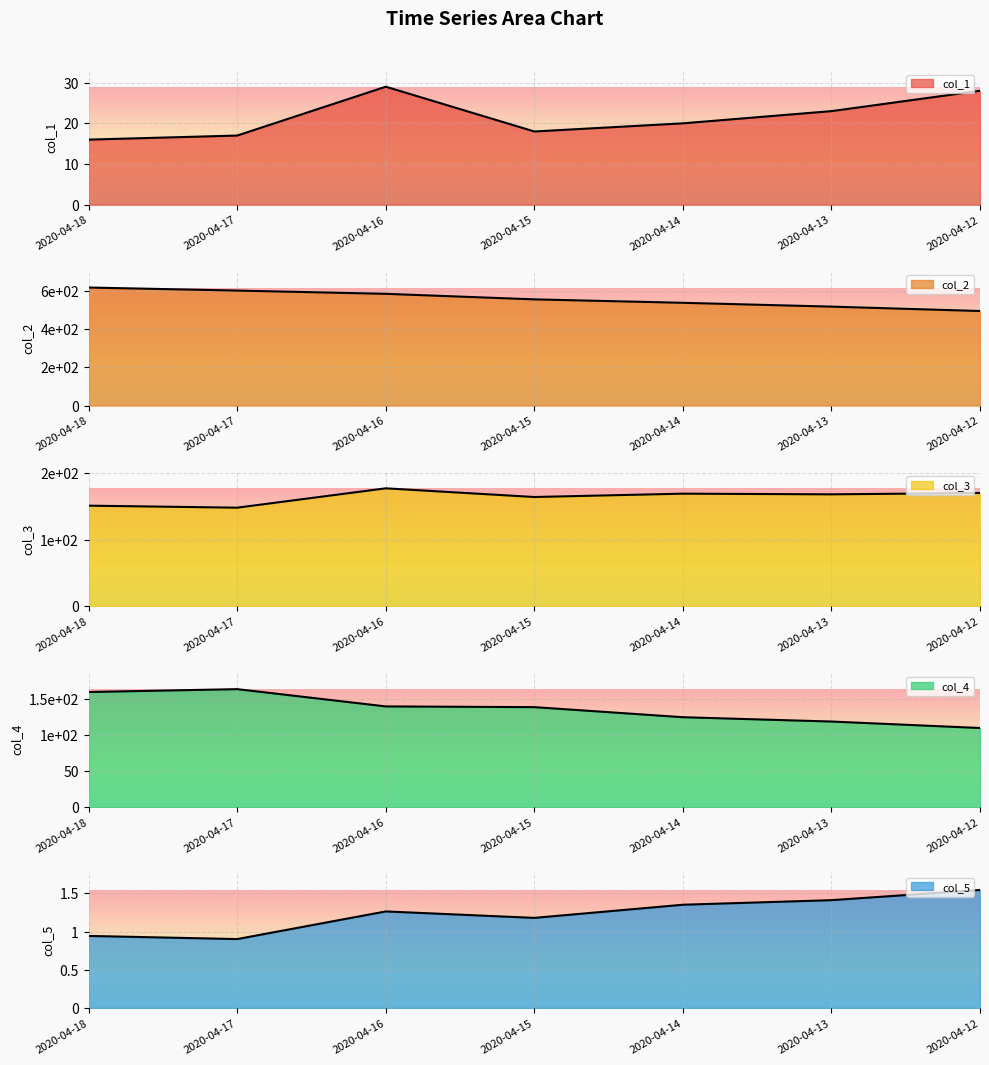

Is the value of col_2 at 2020-04-18 greater than the value of col_5 at 2020-04-14?

Yes